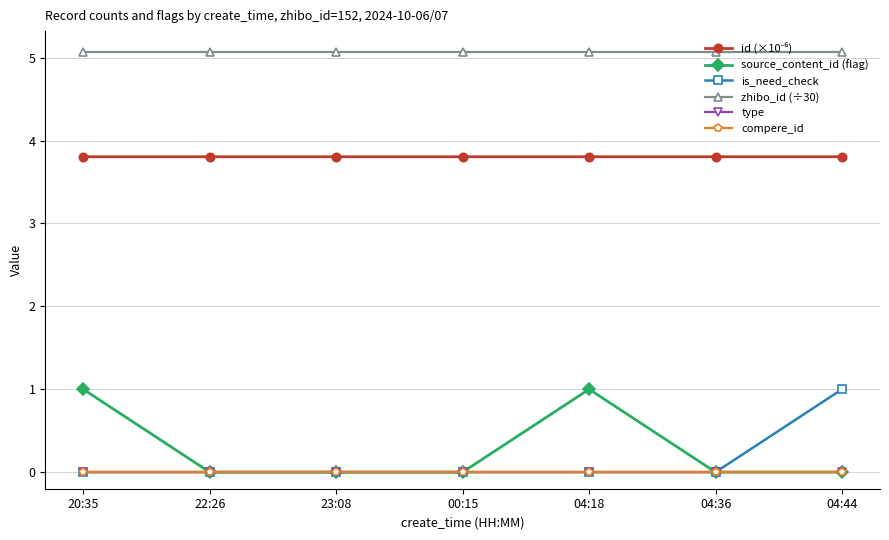

What position from the right is 04:36?

2